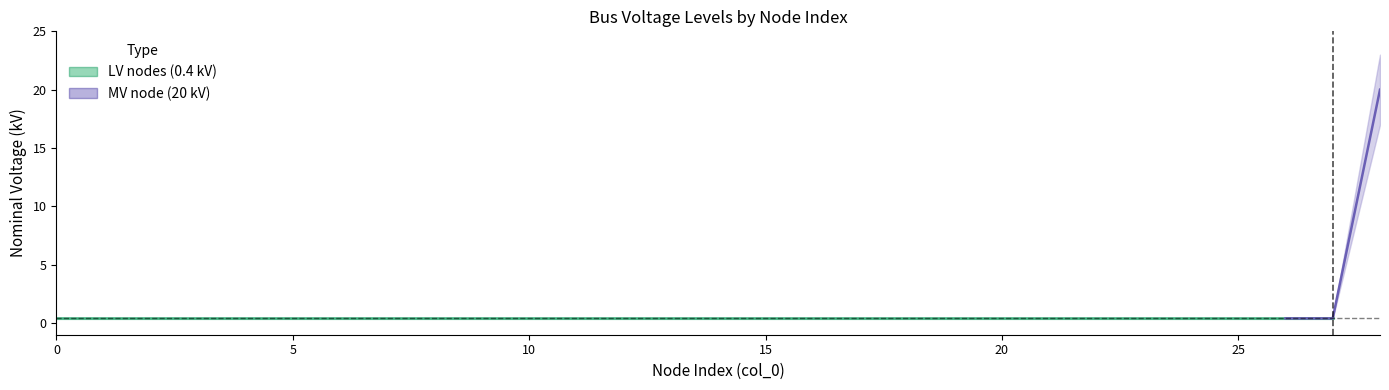

Rank the series by their average value, from highest to lowest.

MV node (20 kV), LV nodes (0.4 kV)